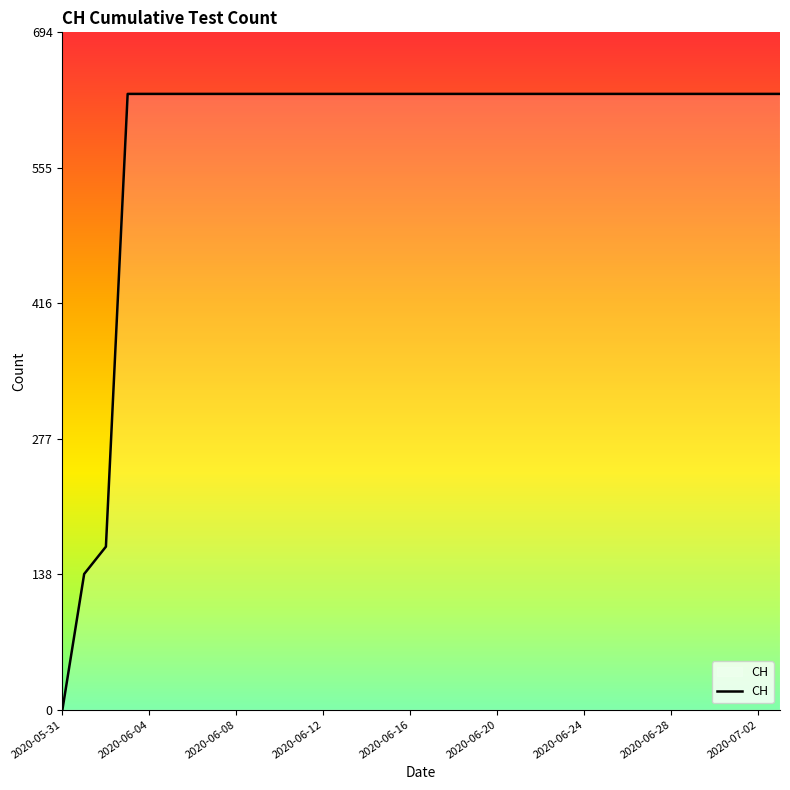

What is the maximum value shown in the chart?

631